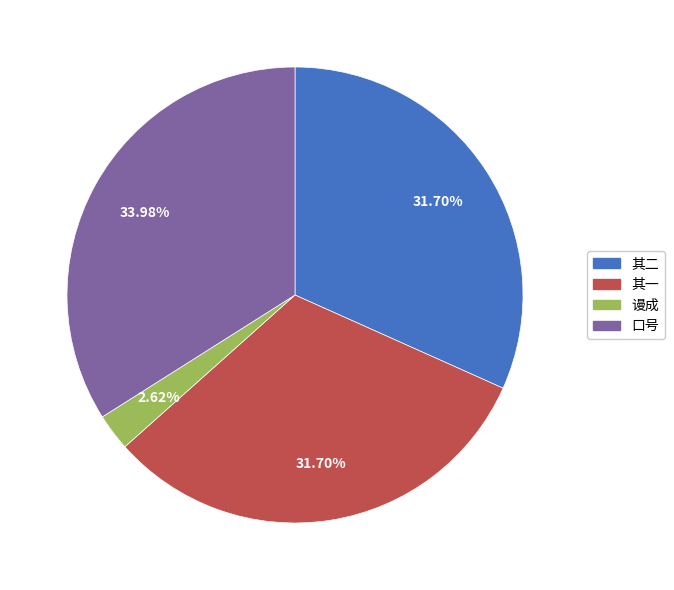

Is the sum of 其一 and 谩成 greater than half?

No